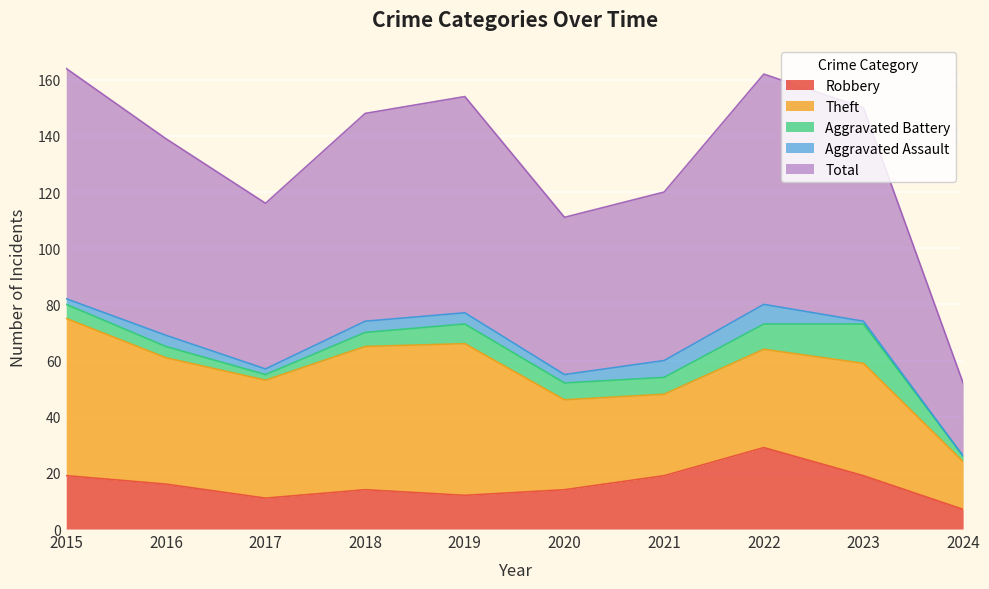

How many series are shown in this chart?

5